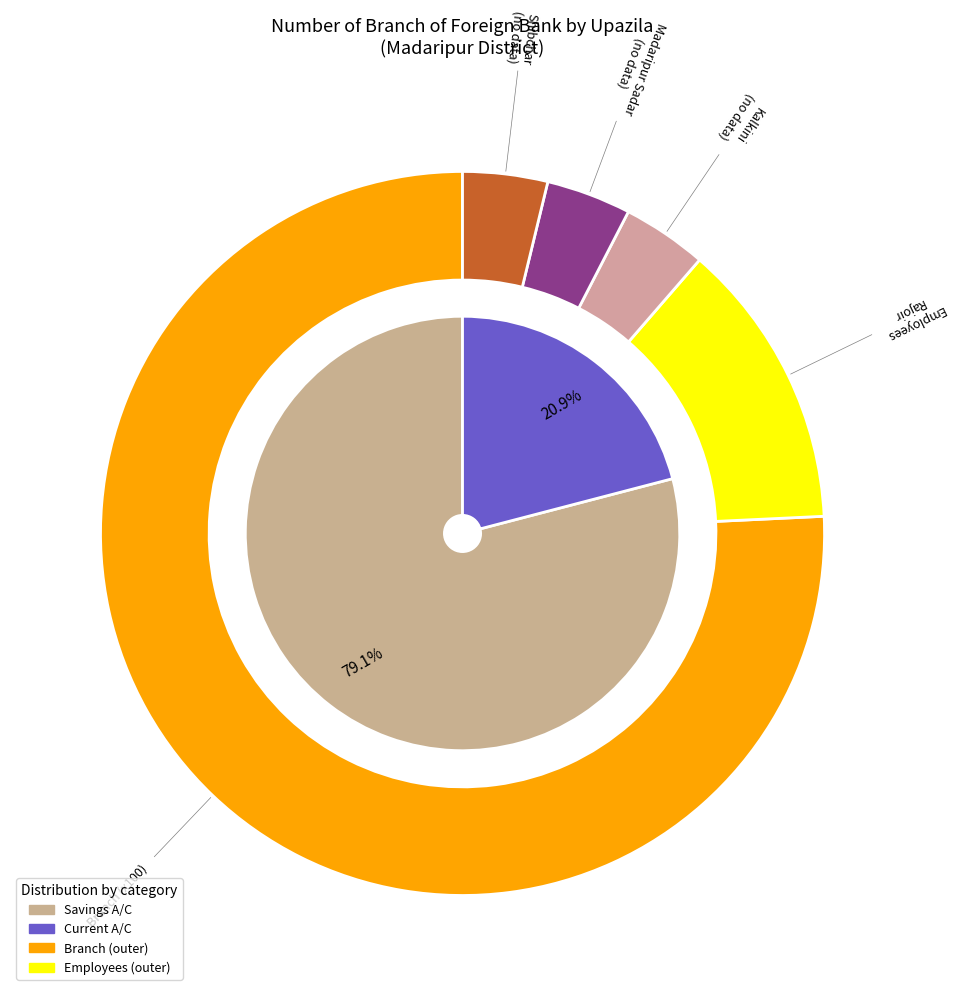

Between Madaripur Sadar and Shibchar, which is larger?

Madaripur Sadar